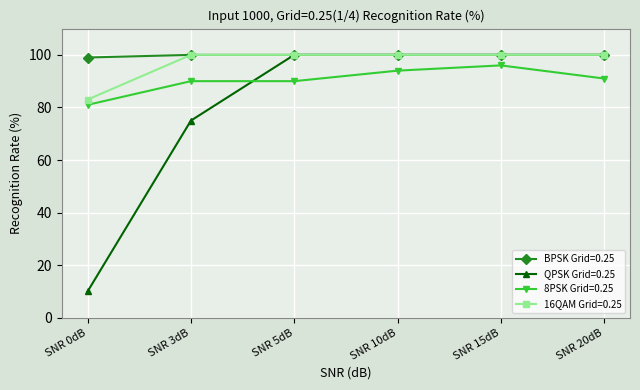

Which series has the widest spread of values?

QPSK Grid=0.25